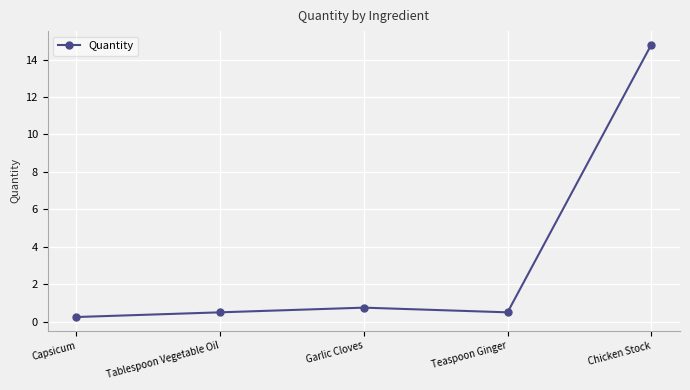

The value at Teaspoon Ginger is 0.5. True or false?

True